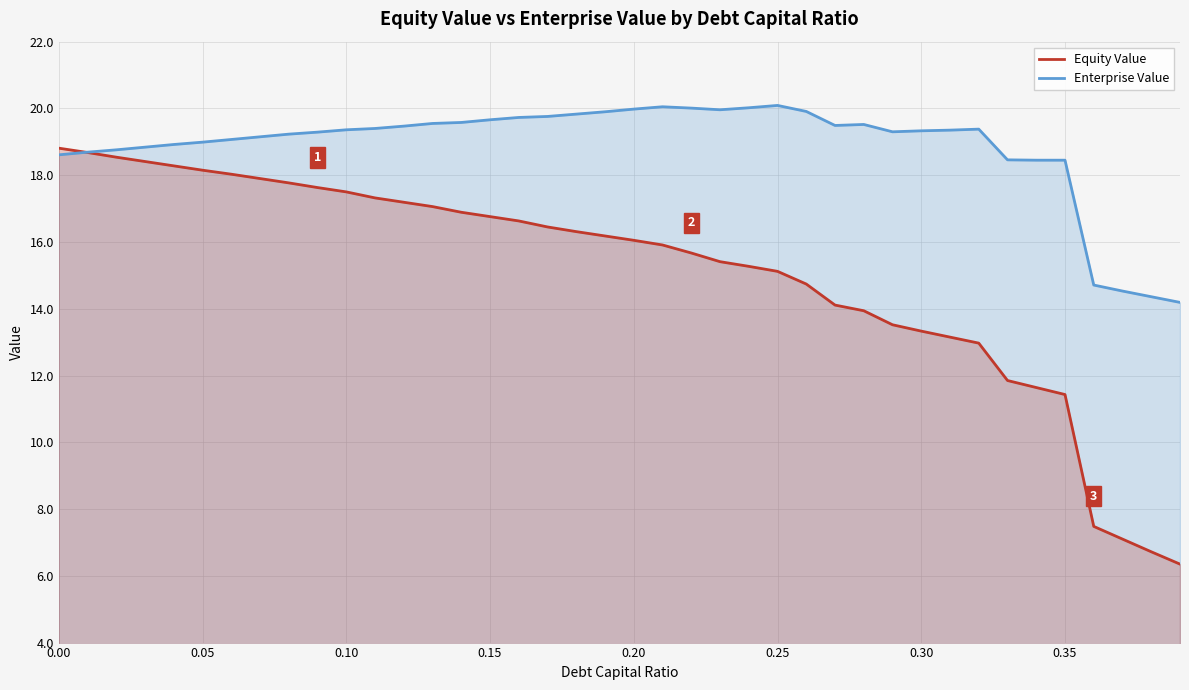

List the series in order of their overall mean, lowest first.

Equity Value, Enterprise Value